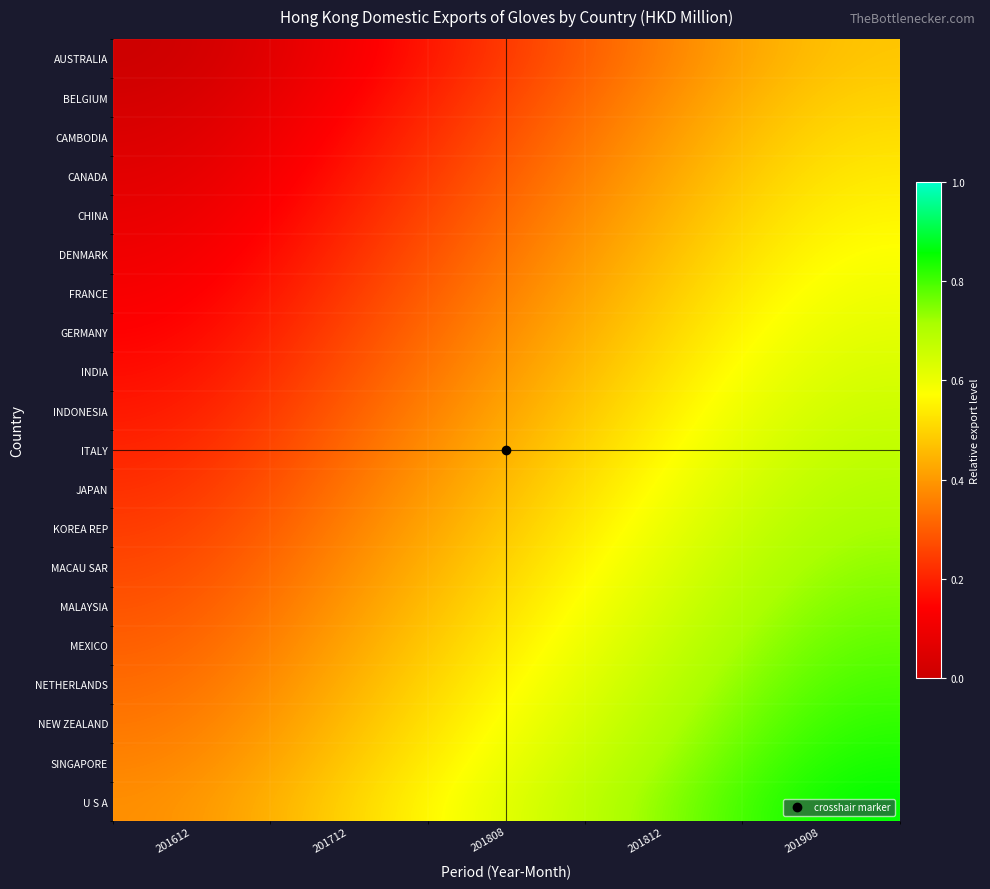

List the series in order of their peak value, highest first.

U S A, SINGAPORE, NEW ZEALAND, NETHERLANDS, MEXICO, MALAYSIA, MACAU SAR, KOREA REP, JAPAN, ITALY, INDONESIA, INDIA, GERMANY, FRANCE, DENMARK, CHINA, CANADA, CAMBODIA, BELGIUM, AUSTRALIA